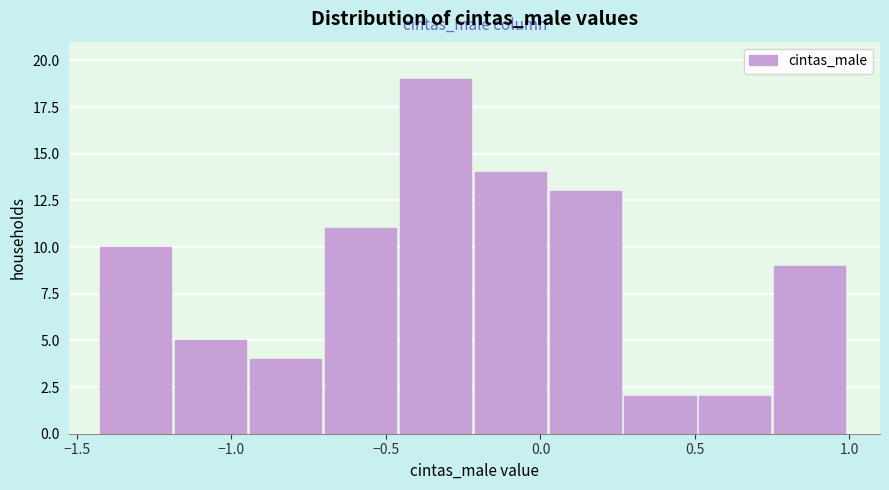

Reading left to right, transcribe this chart: for each bar, give the range it covers on the x-axis and its height. Neither the bar edges nor the heights are printed on the chart, so give them approximately, as read against the axes.

-1.40 to -1.20: 10
-1.20 to -0.95: 5
-0.95 to -0.70: 4
-0.70 to -0.45: 11
-0.45 to -0.20: 19
-0.20 to 0.05: 14
0.05 to 0.25: 13
0.25 to 0.50: 2
0.50 to 0.75: 2
0.75 to 1.00: 9